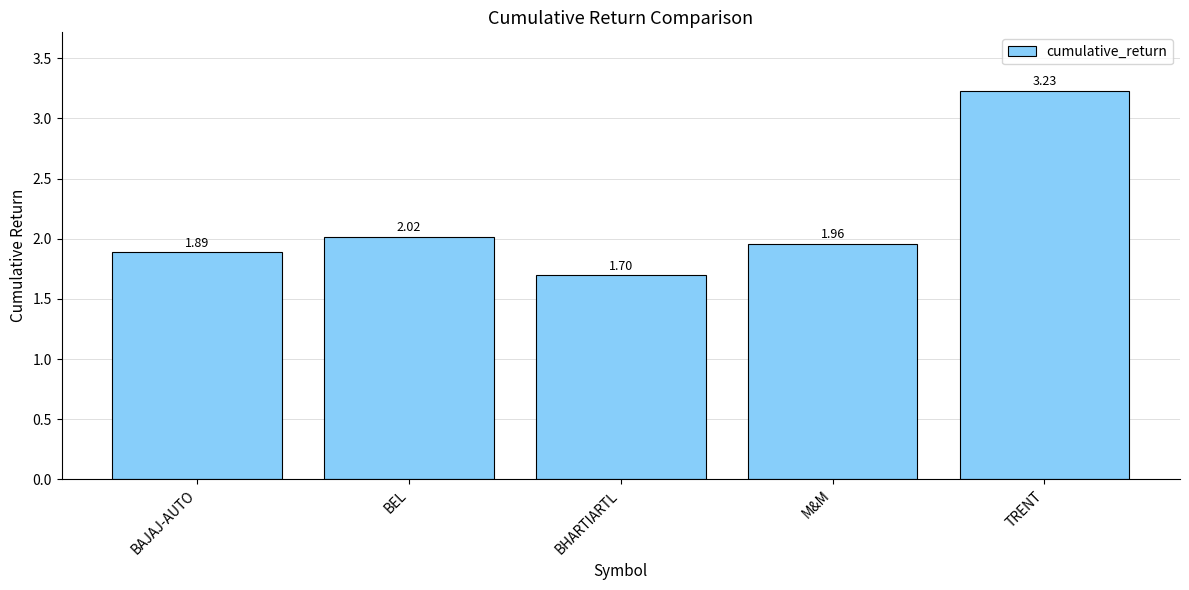

At which label is the value closest to 2?

BEL